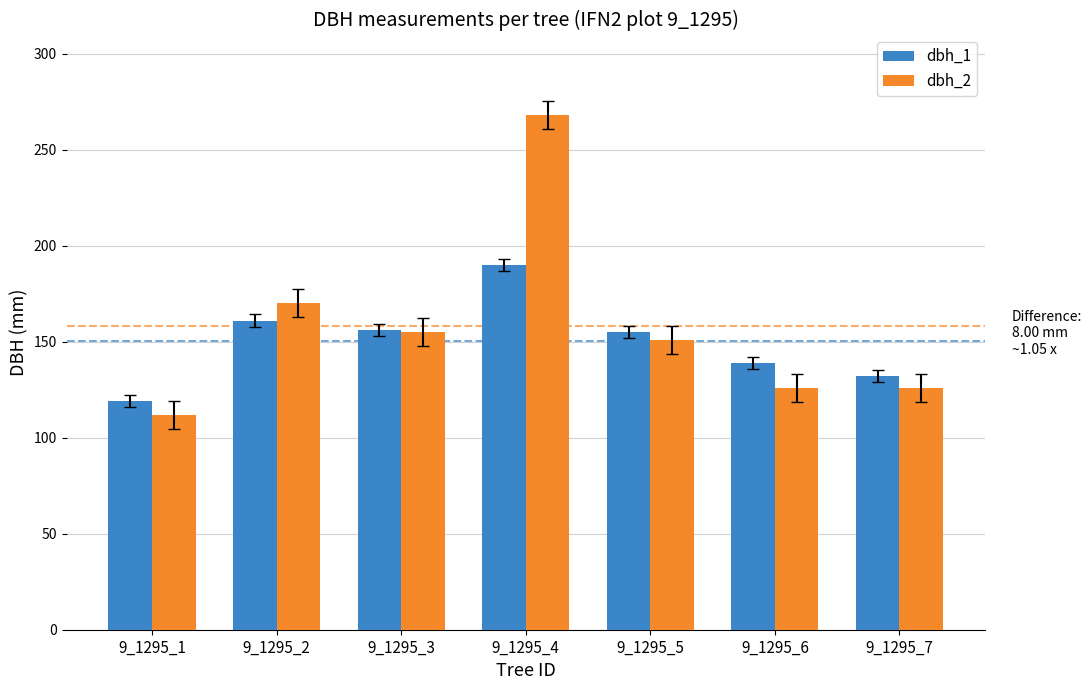

How many distinct data groups are displayed?

2